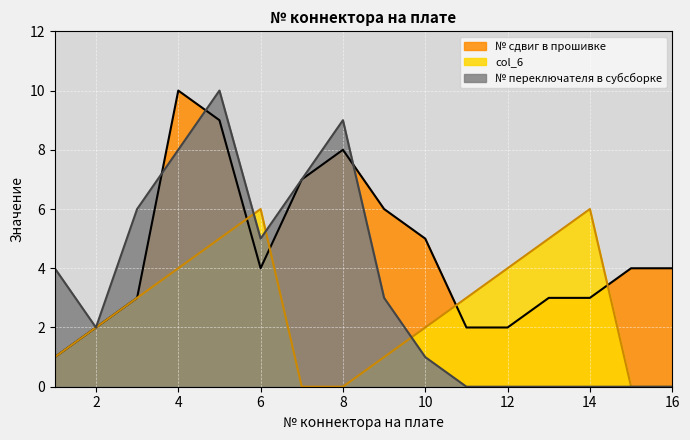

Reading left to right, list all the values displayed in this chart.

№ сдвиг в прошивке: 1=1	2=2	3=3	4=10	5=9	6=4	7=7	8=8	9=6	10=5	11=2	12=2	13=3	14=3	15=4	16=4
col_6: 1=1	2=2	3=3	4=4	5=5	6=6	7=0	8=0	9=1	10=2	11=3	12=4	13=5	14=6	15=0	16=0
№ переключателя в субсборке: 1=4	2=2	3=6	4=8	5=10	6=5	7=7	8=9	9=3	10=1	11=0	12=0	13=0	14=0	15=0	16=0